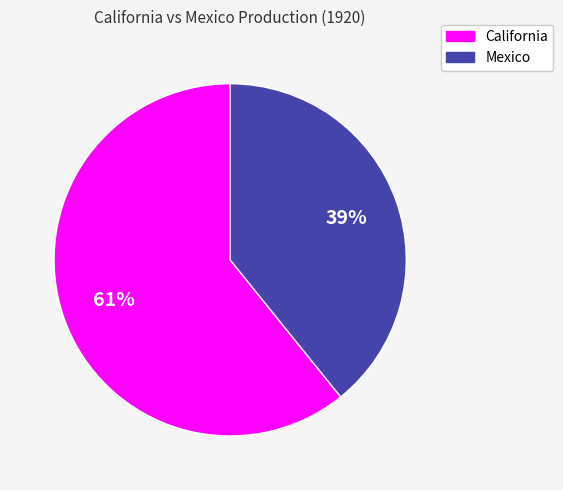

To the nearest percent, what percentage of the pie is Mexico?

39%